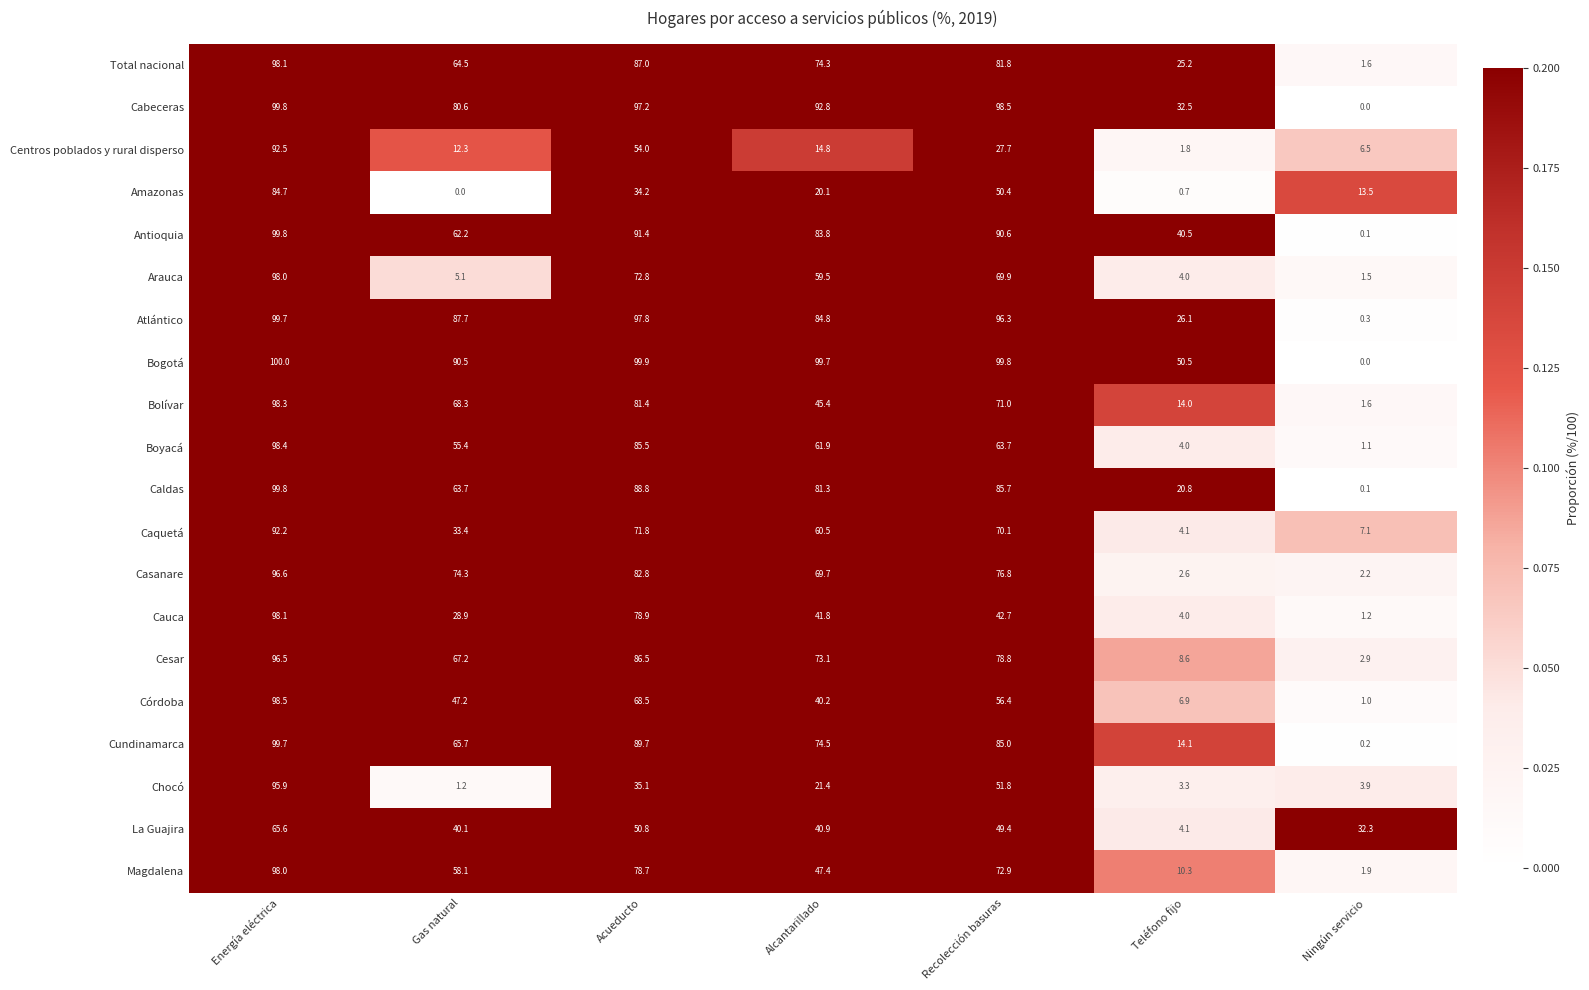

Where is Boyacá nearest to the value 49?

Gas natural